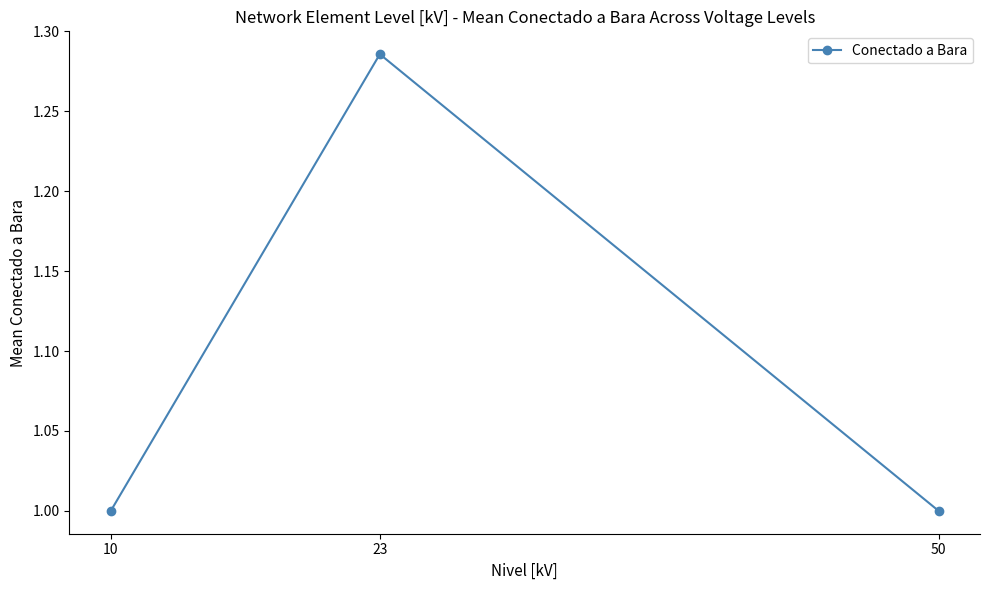

What is the difference between the maximum and minimum values?

0.3